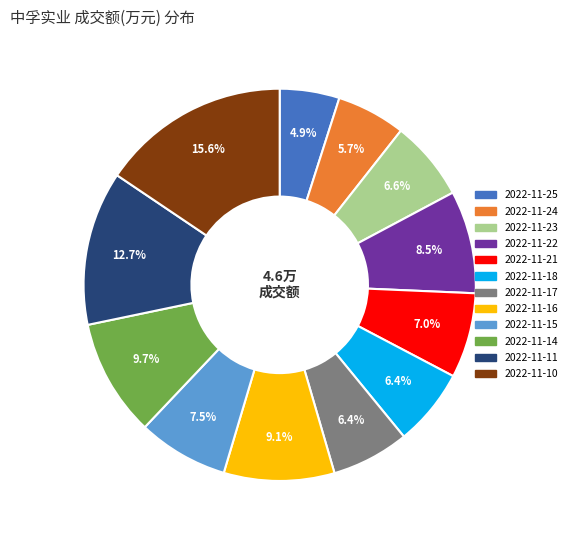

Does 2022-11-25 represent more than half of the total?

No